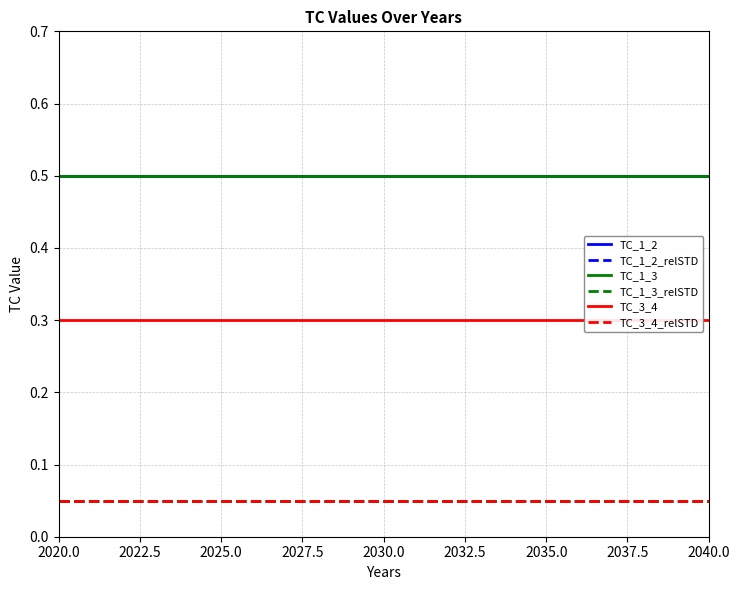

At how many categories does at least one series exceed 0?

21